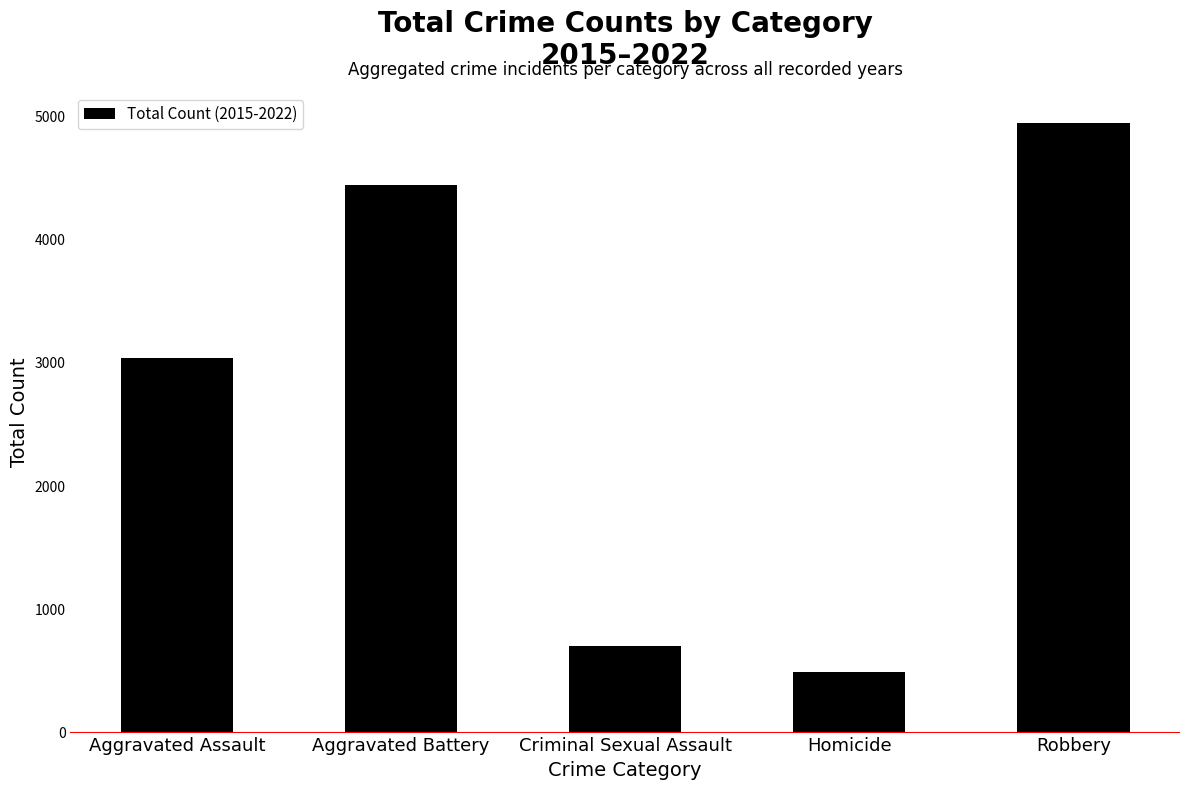

Where is the data nearest to the value 2722?

Aggravated Assault